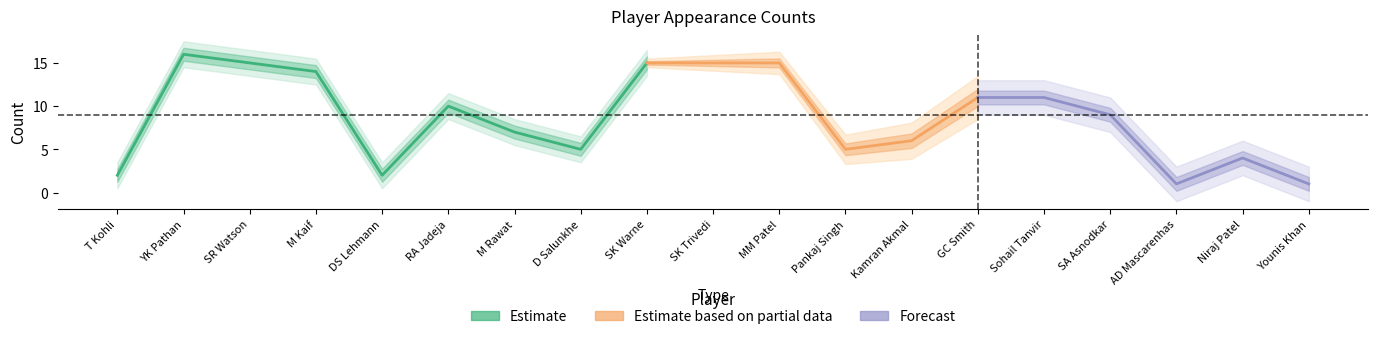

What is the difference between the values at AD Mascarenhas and Niraj Patel?

3